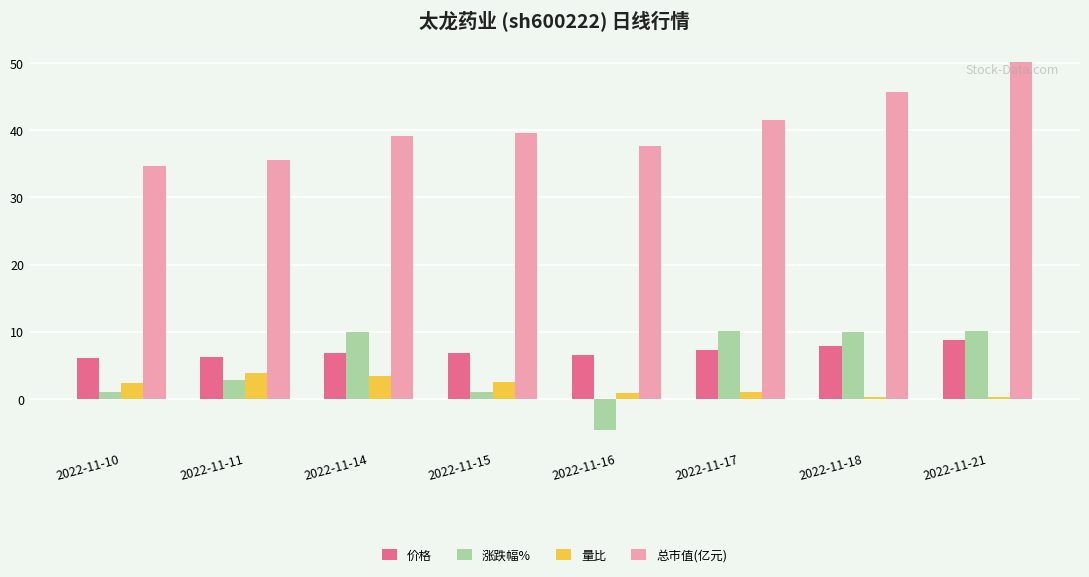

What is the average value of the 总市值(亿元) series?

40.5